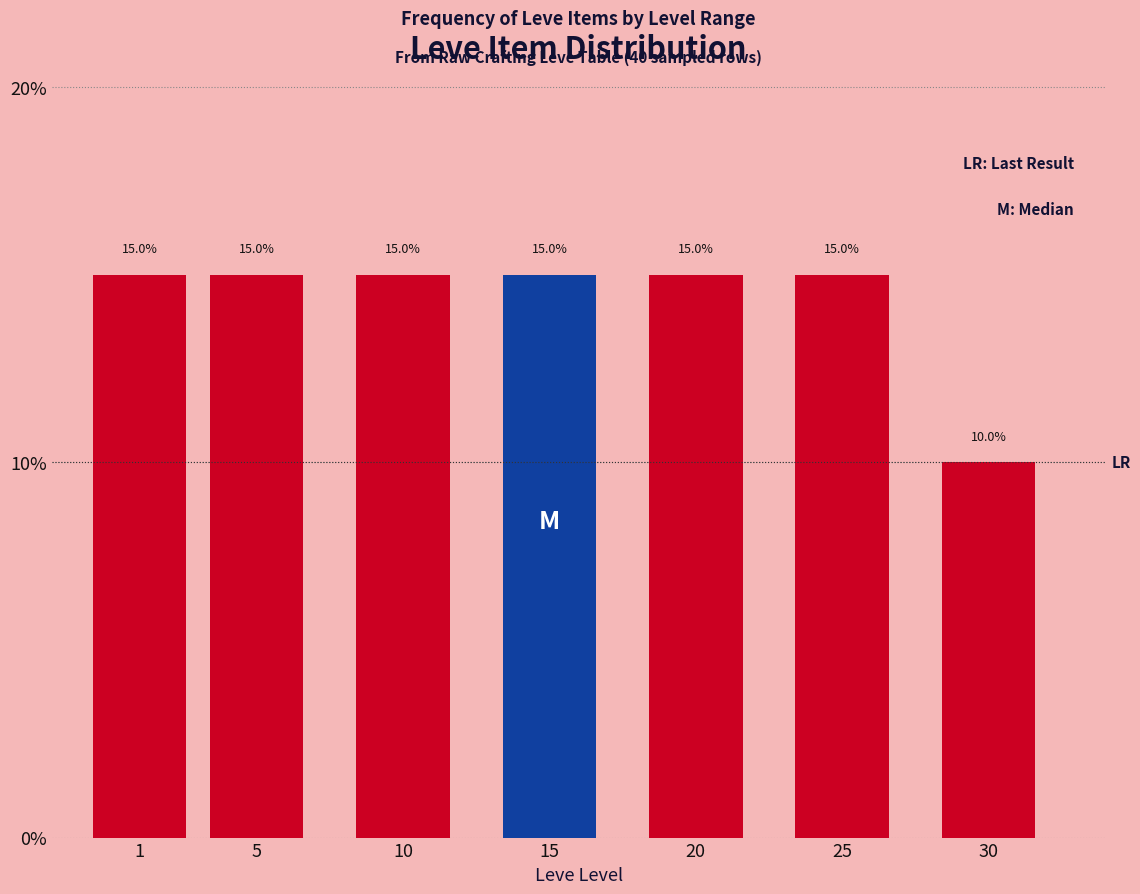

Reading left to right, list all the values displayed in this chart.

1=15	5=15	10=15	15=15	20=15	25=15	30=10